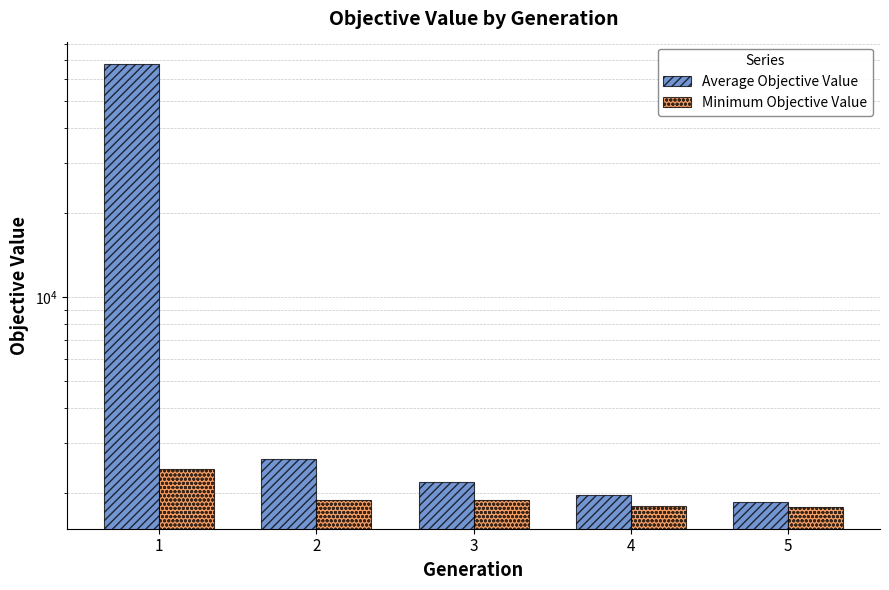

What are all the series names shown in the legend?

Average Objective Value, Minimum Objective Value